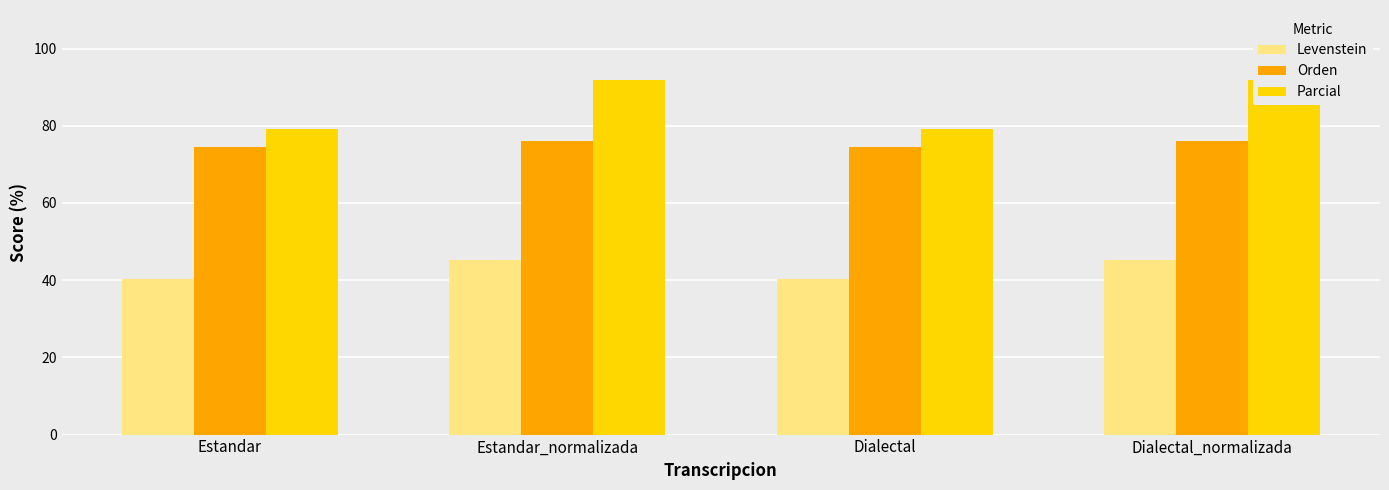

Is it true that Orden equals 76.0 at Estandar_normalizada?

True